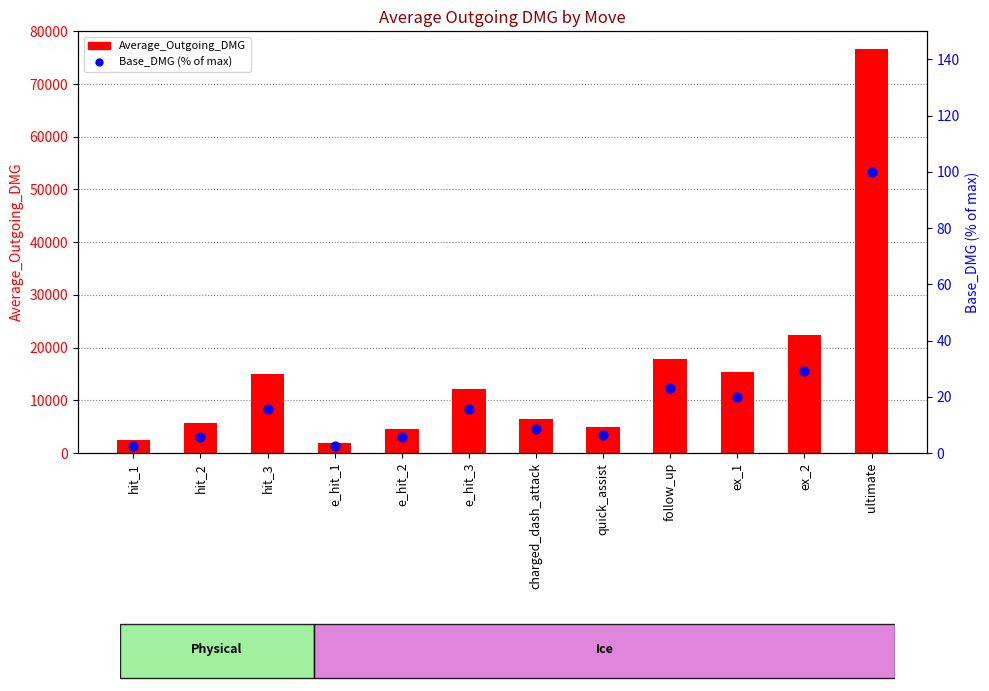

Which series has the largest Y range (max minus min)?

Average_Outgoing_DMG